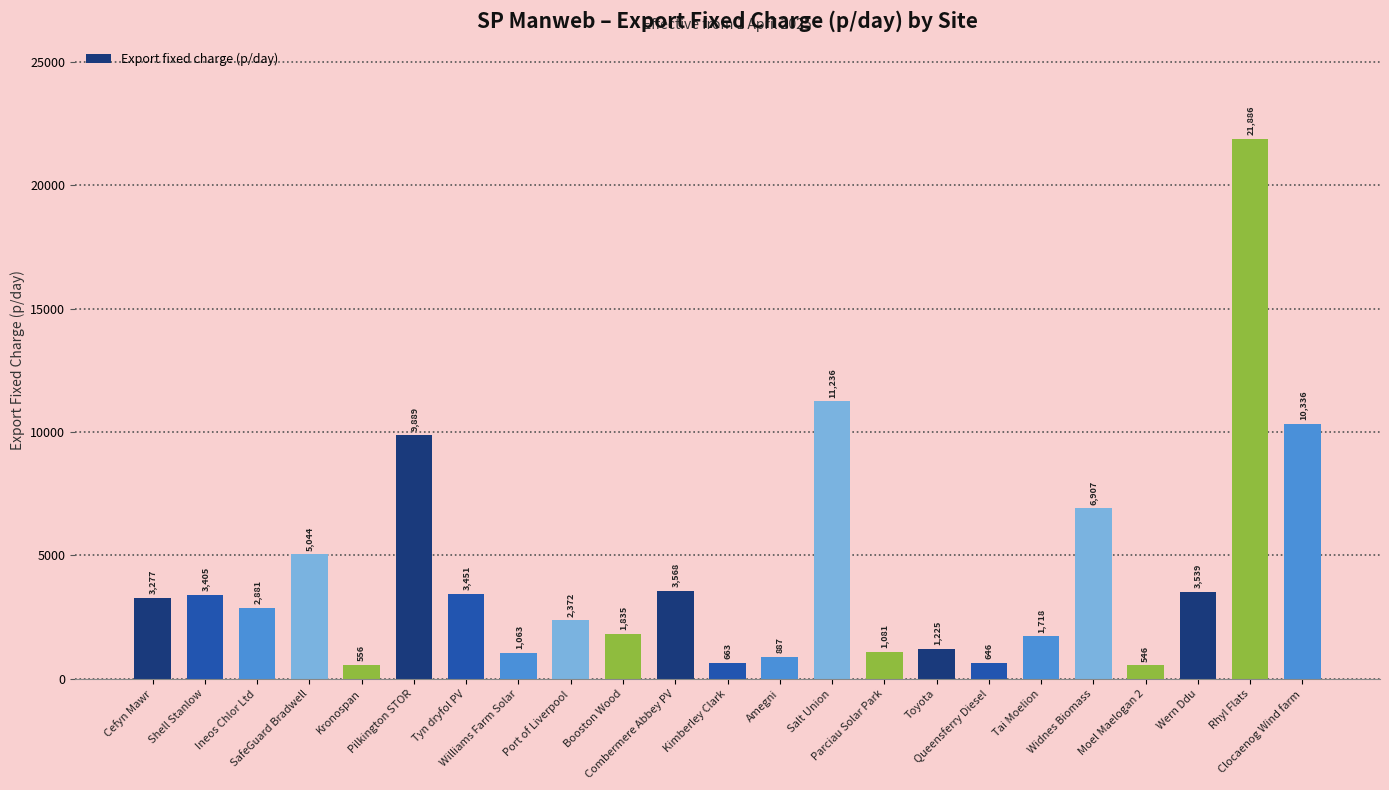

What is the approximate value at Rhyl Flats?

21885.7